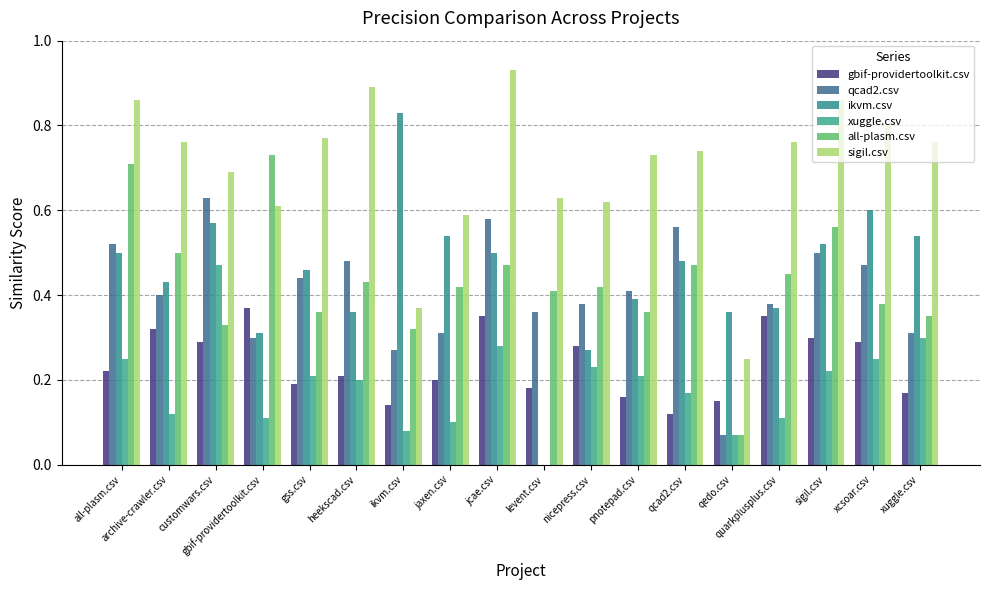

Reading left to right, transcribe all the data shown in this chart.

gbif-providertoolkit.csv: 0.2	0.3	0.3	0.4	0.2	0.2	0.1	0.2	0.3	0.2	0.3	0.2	0.1	0.1	0.3	0.3	0.3	0.2
qcad2.csv: 0.5	0.4	0.6	0.3	0.4	0.5	0.3	0.3	0.6	0.4	0.4	0.4	0.6	0.1	0.4	0.5	0.5	0.3
ikvm.csv: 0.5	0.4	0.6	0.3	0.5	0.4	0.8	0.5	0.5	0.0	0.3	0.4	0.5	0.4	0.4	0.5	0.6	0.5
xuggle.csv: 0.2	0.1	0.5	0.1	0.2	0.2	0.1	0.1	0.3	0.0	0.2	0.2	0.2	0.1	0.1	0.2	0.2	0.3
all-plasm.csv: 0.7	0.5	0.3	0.7	0.4	0.4	0.3	0.4	0.5	0.4	0.4	0.4	0.5	0.1	0.5	0.6	0.4	0.3
sigil.csv: 0.9	0.8	0.7	0.6	0.8	0.9	0.4	0.6	0.9	0.6	0.6	0.7	0.7	0.2	0.8	0.9	0.8	0.8